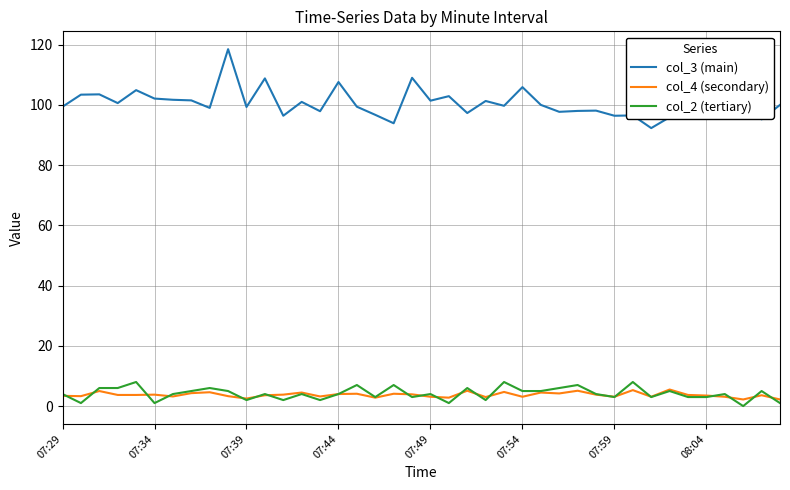

What is the maximum value shown in the chart?

118.5